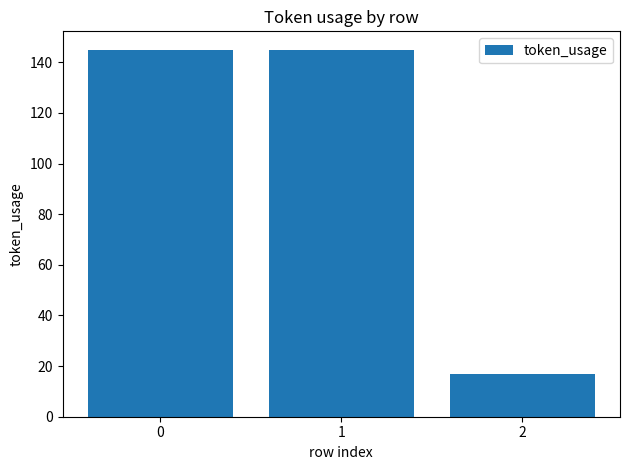

What is the change in value from 0 to 2?

-128